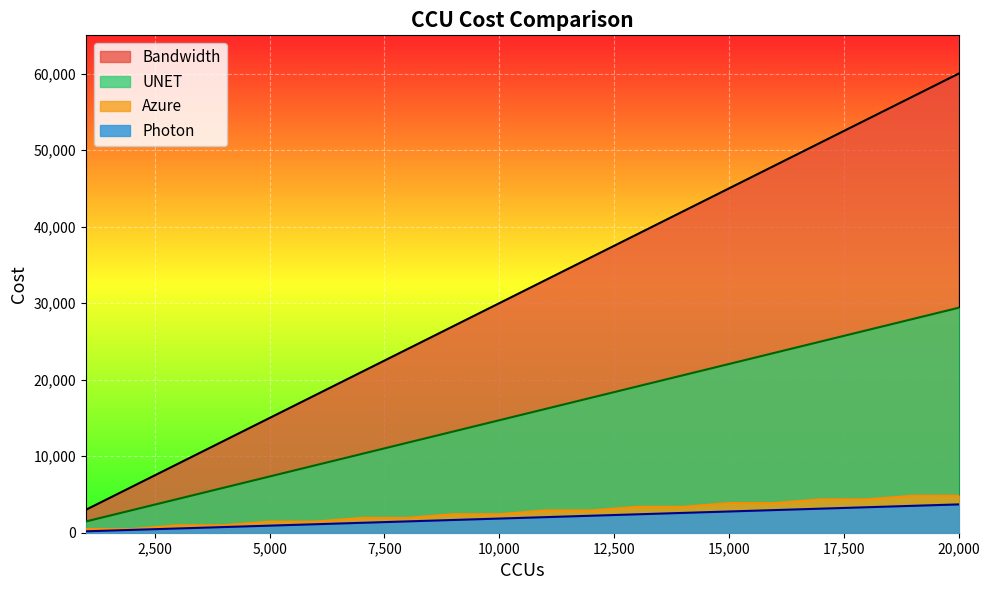

True or false: Bandwidth and UNET intersect in this chart.

False